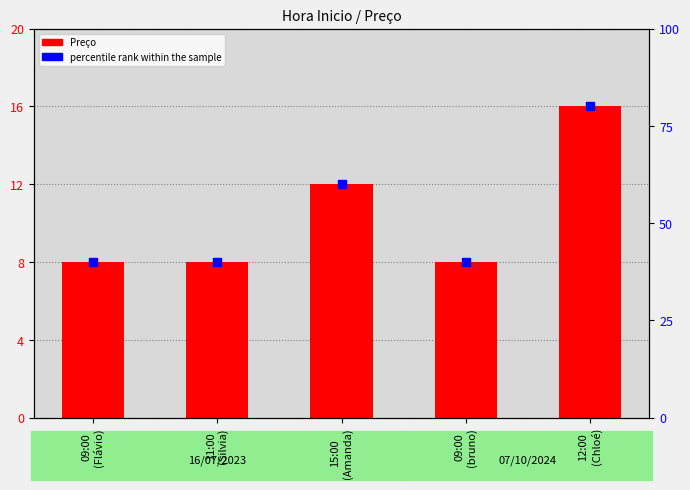

Which series reaches the maximum Y coordinate?

percentile rank within the sample